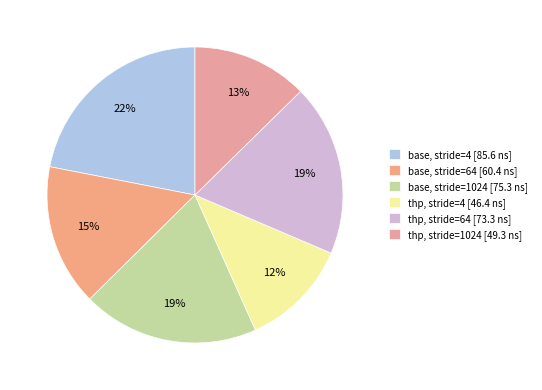

Does any single category account for the majority?

No